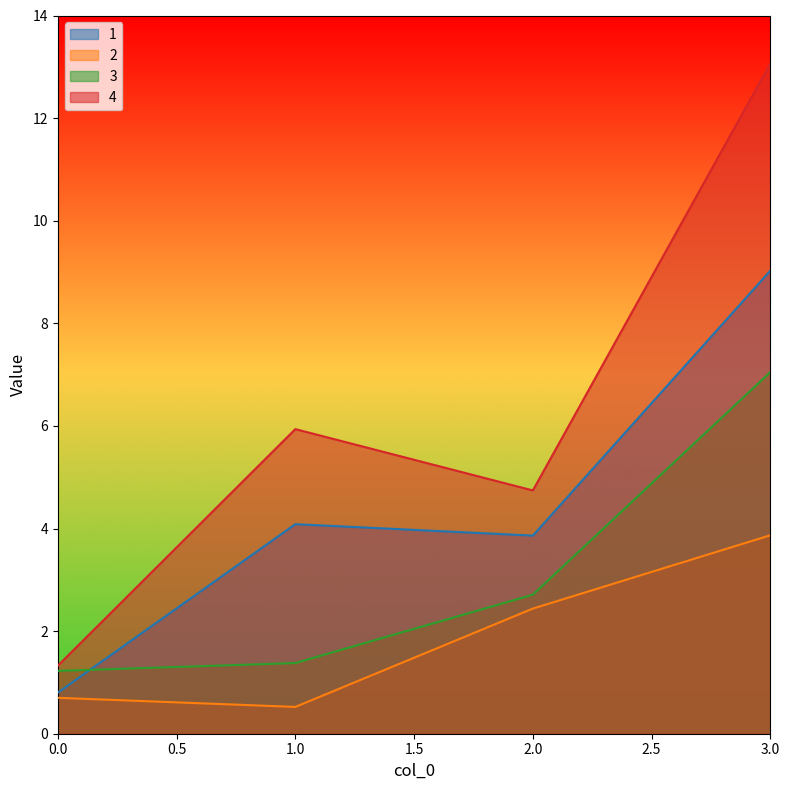

True or false: 1 has more than 0 points higher than both neighbors.

True